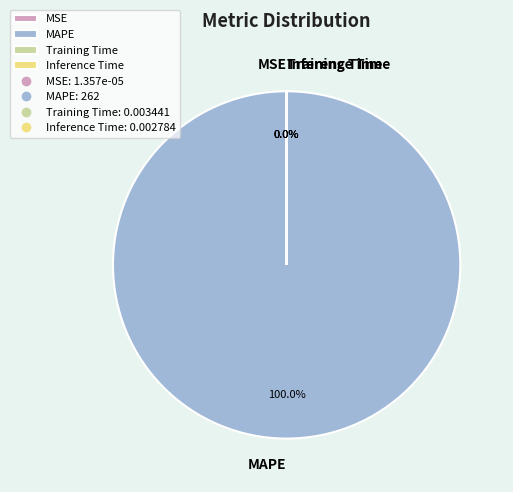

To the nearest percent, what is the average slice percentage?

25%